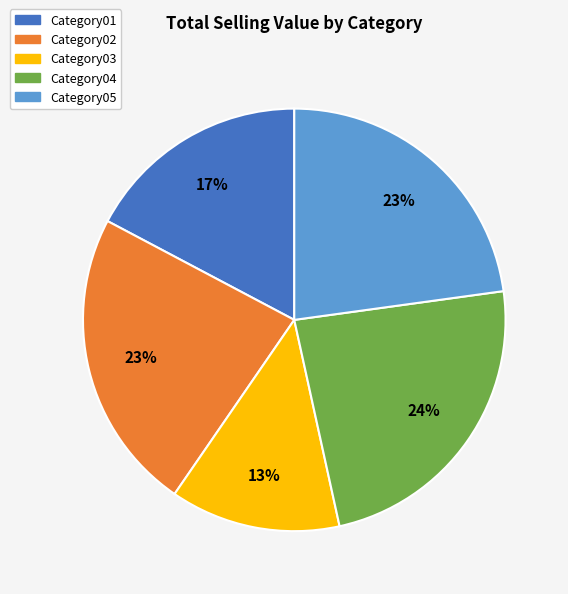

Count the number of slices in the pie.

5